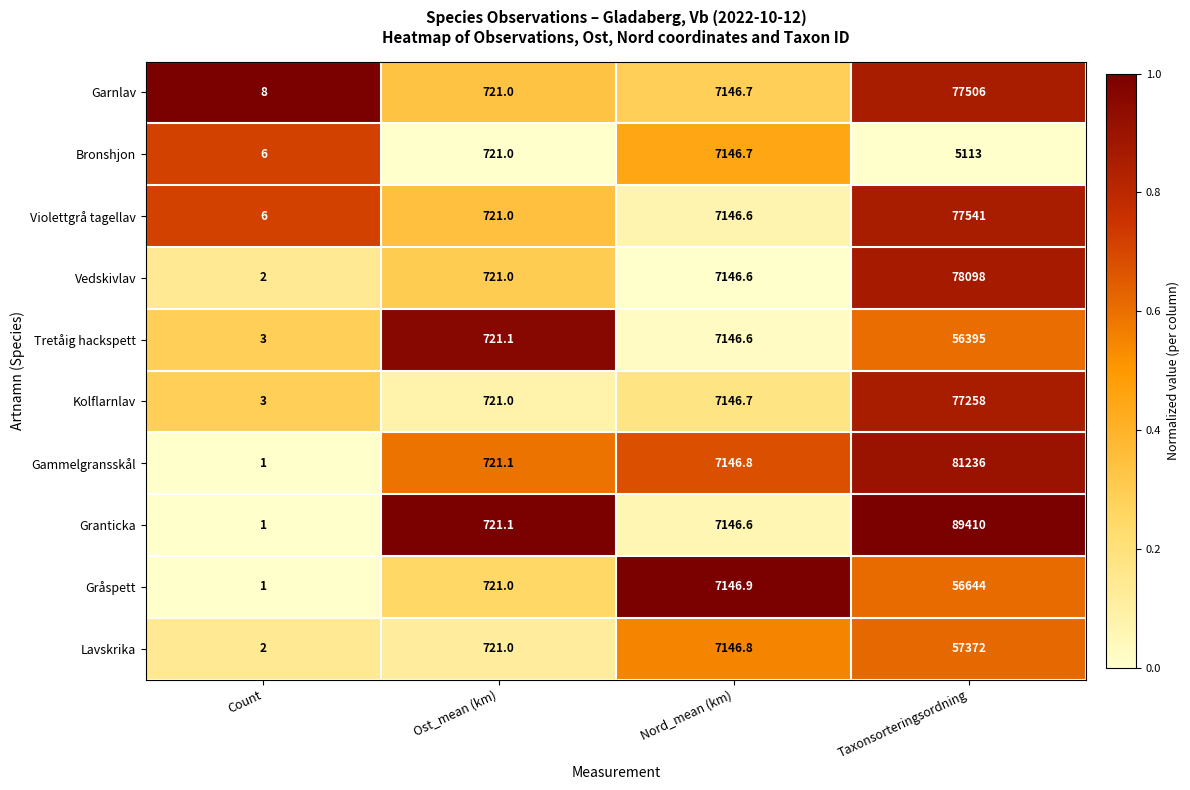

Which series has the largest total across all categories?

Granticka